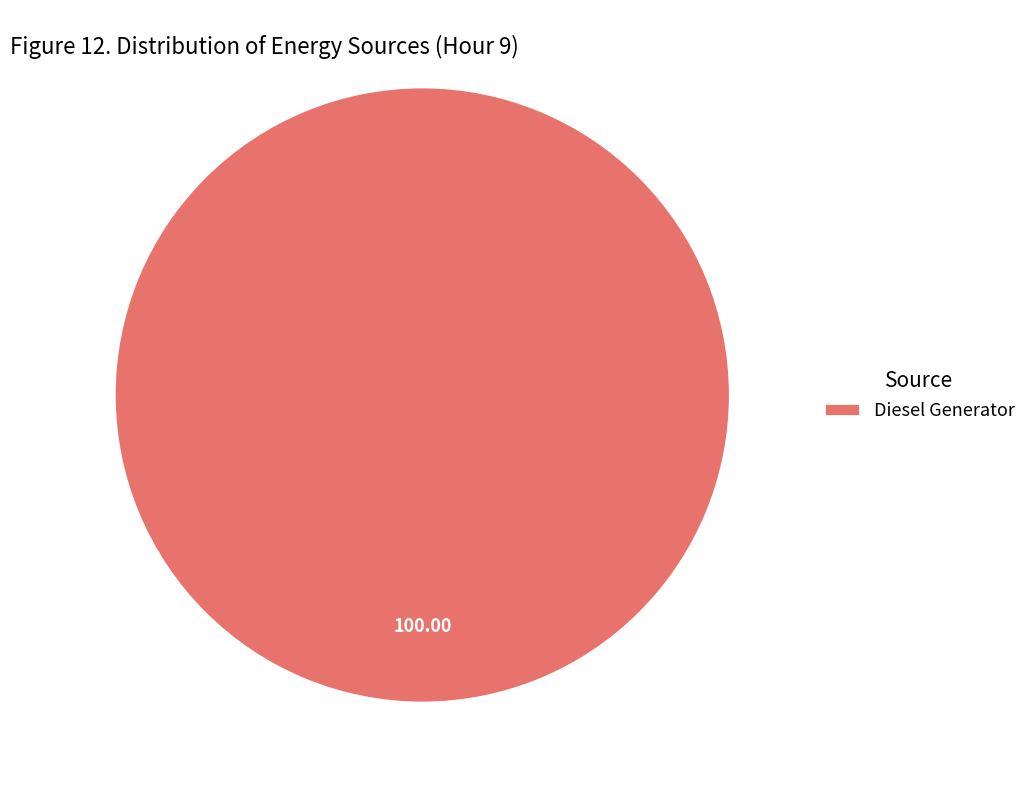

How many slices are in this pie chart?

1